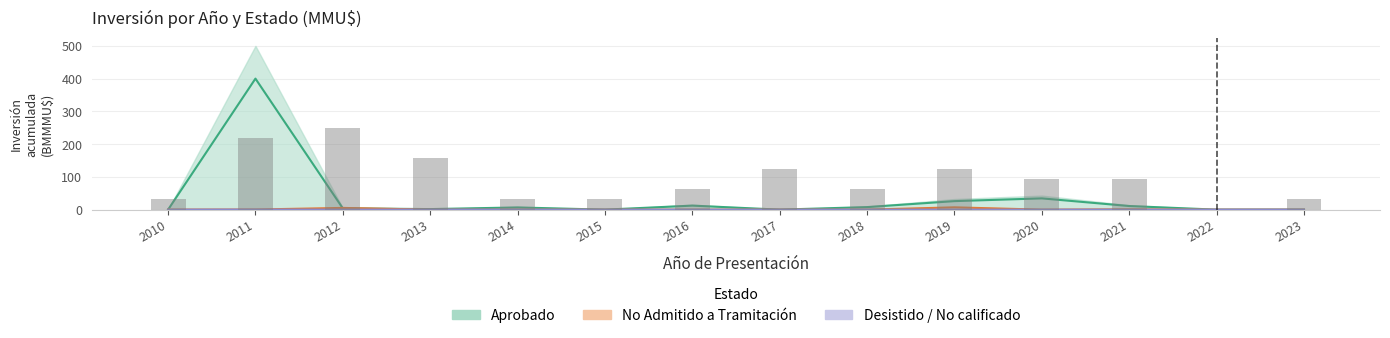

Count the number of categories in the chart.

14